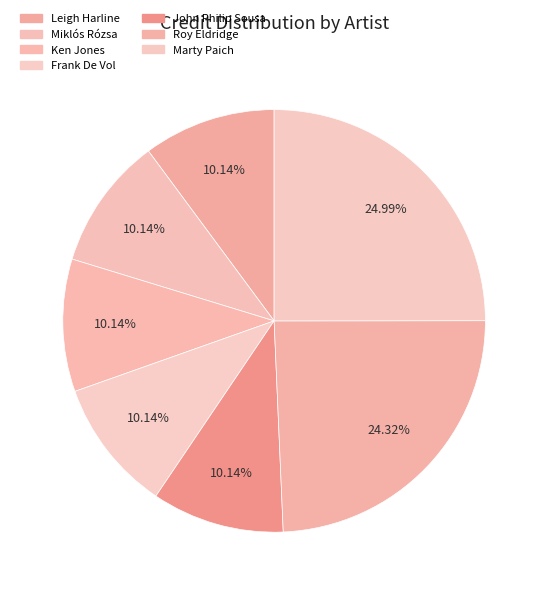

Count the number of slices in the pie.

7